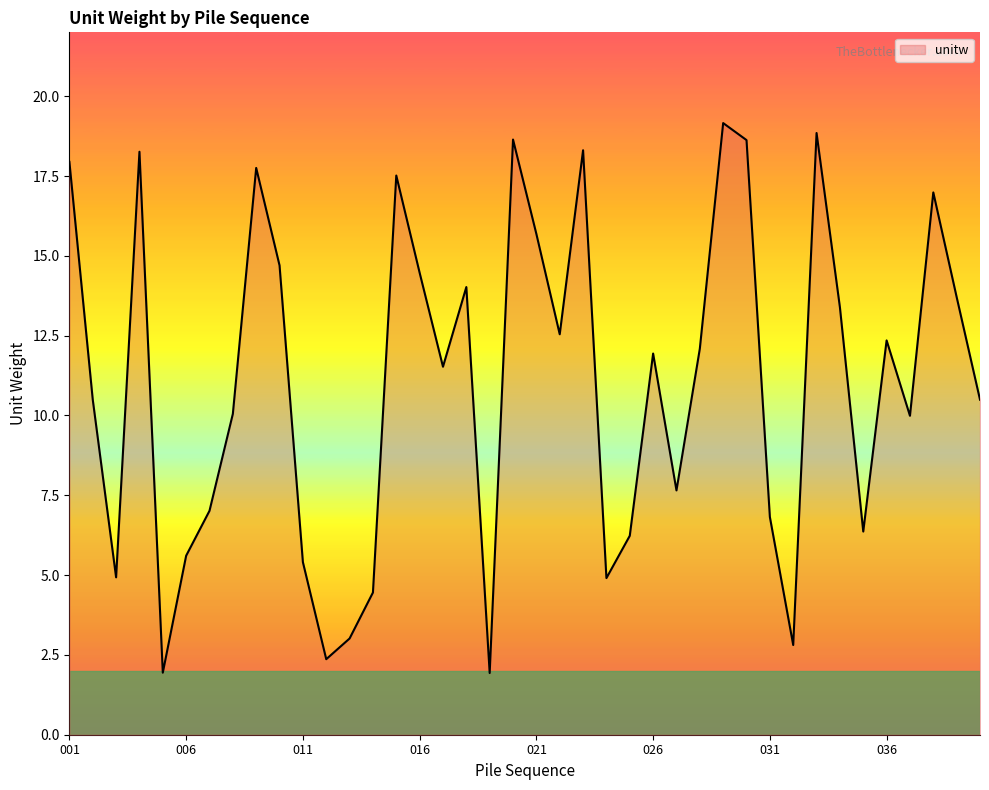

What is the maximum value shown in the chart?

19.2